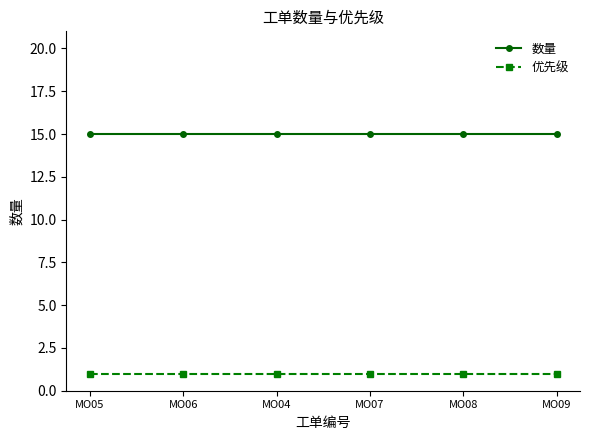

Is the value of 数量 at MO07 greater than the value of 优先级 at MO09?

Yes